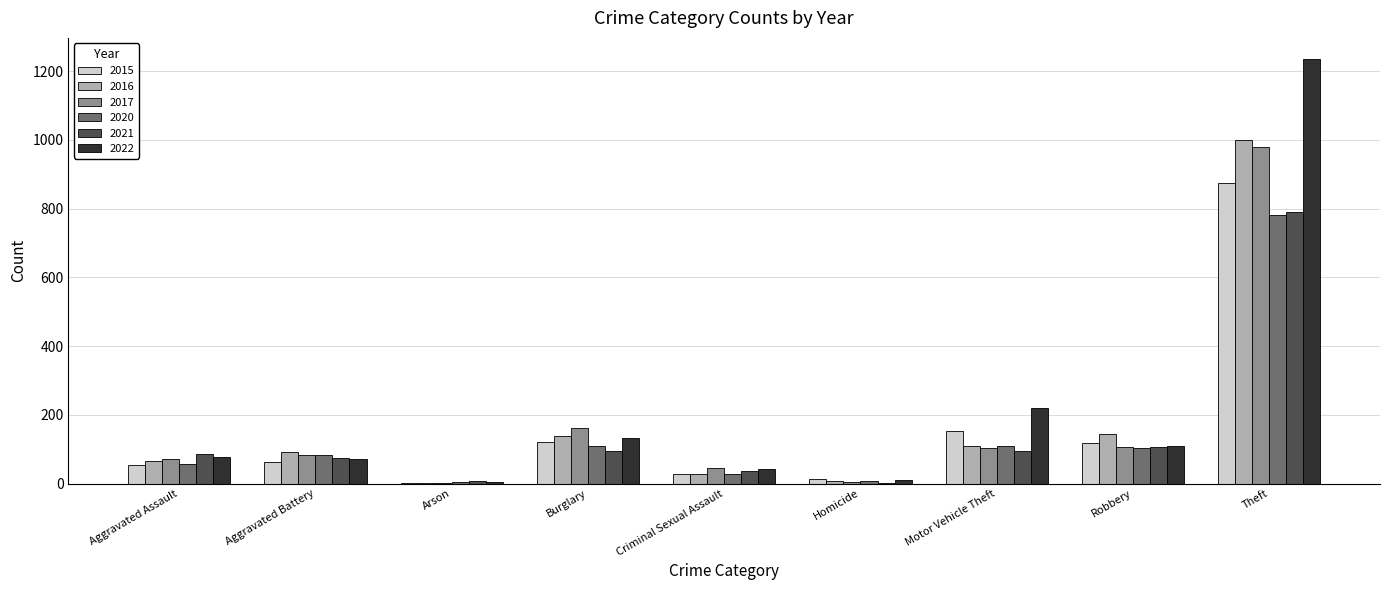

Where is 2022 nearest to the value 619?

Motor Vehicle Theft